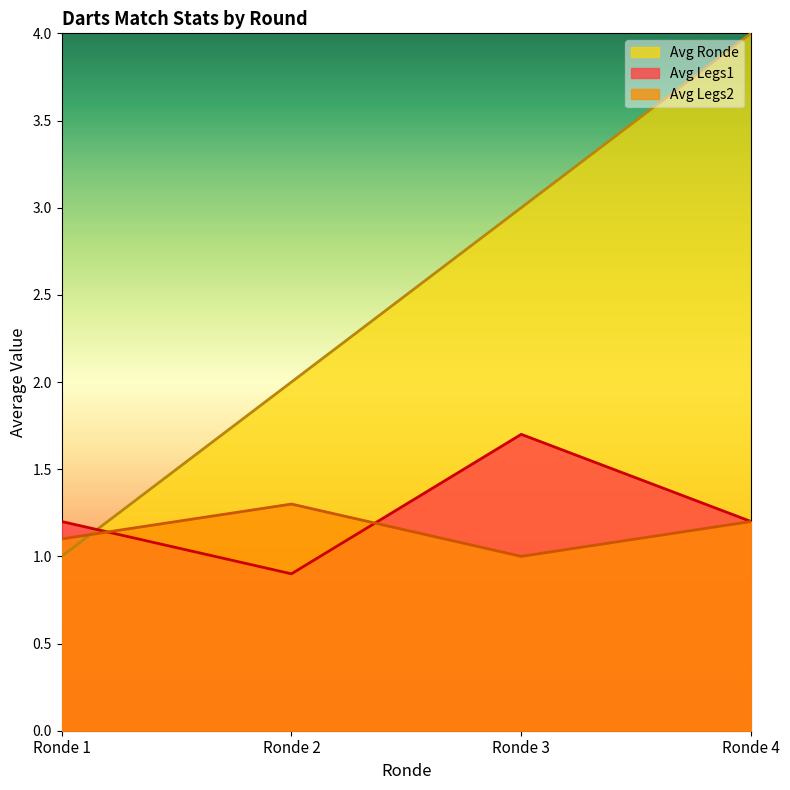

List the labels in order of Avg Legs2 value, largest first.

Ronde 2, Ronde 4, Ronde 1, Ronde 3